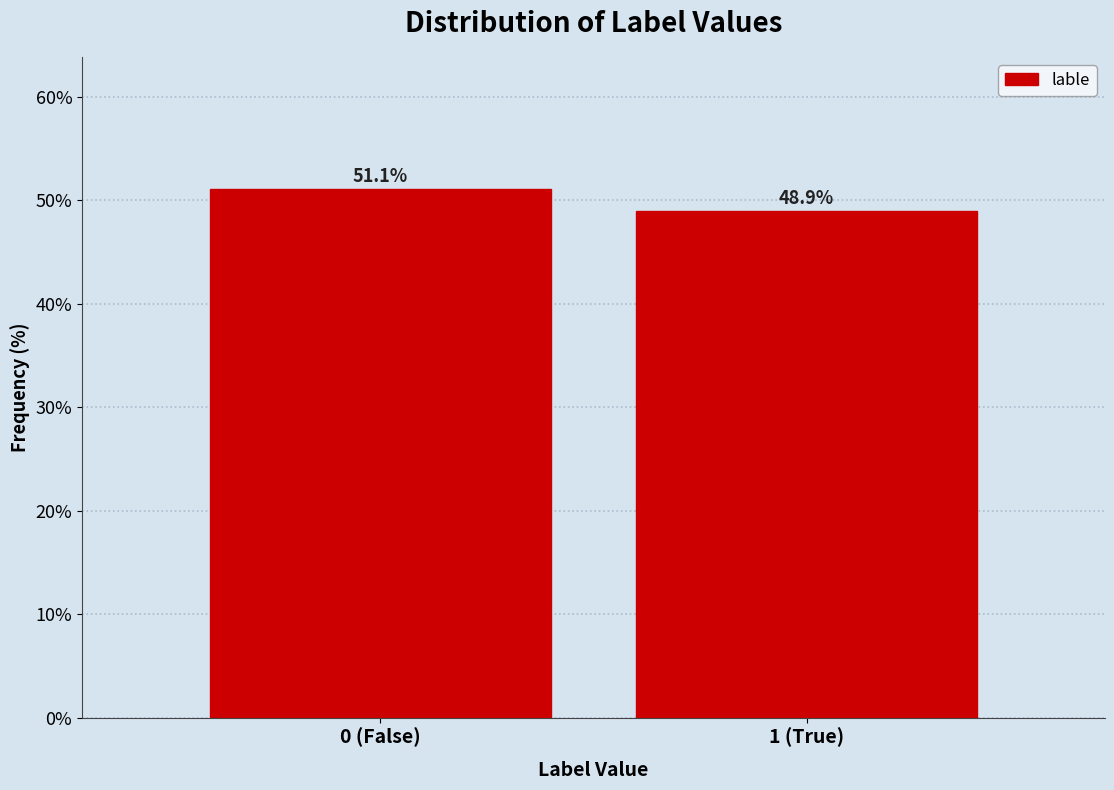

Reading left to right, extract all data points from this chart.

0 (False)=51.1	1 (True)=48.9